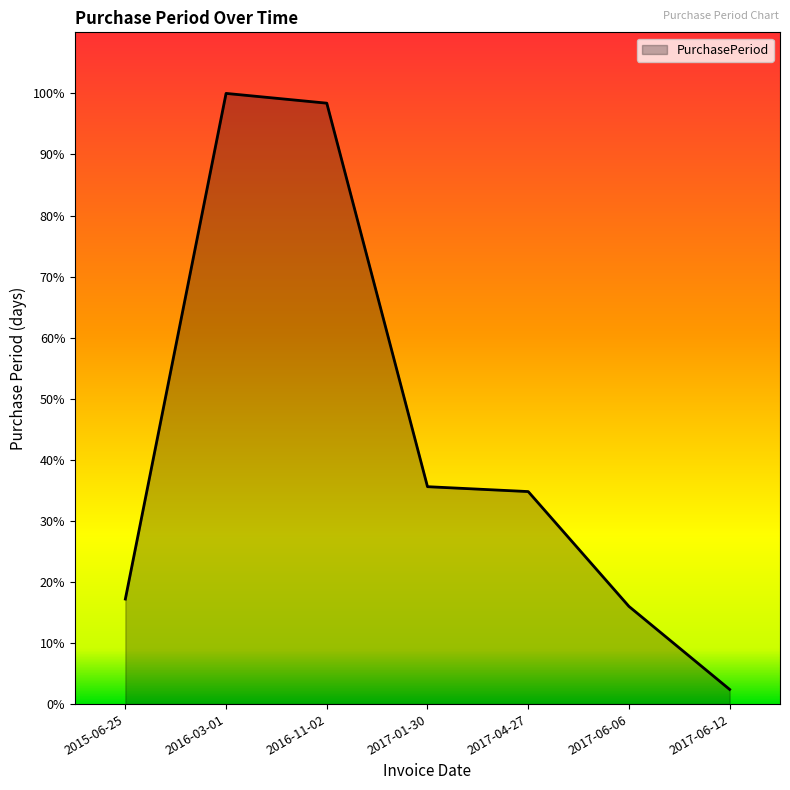

Is this an area chart (filled region under the line)?

Yes